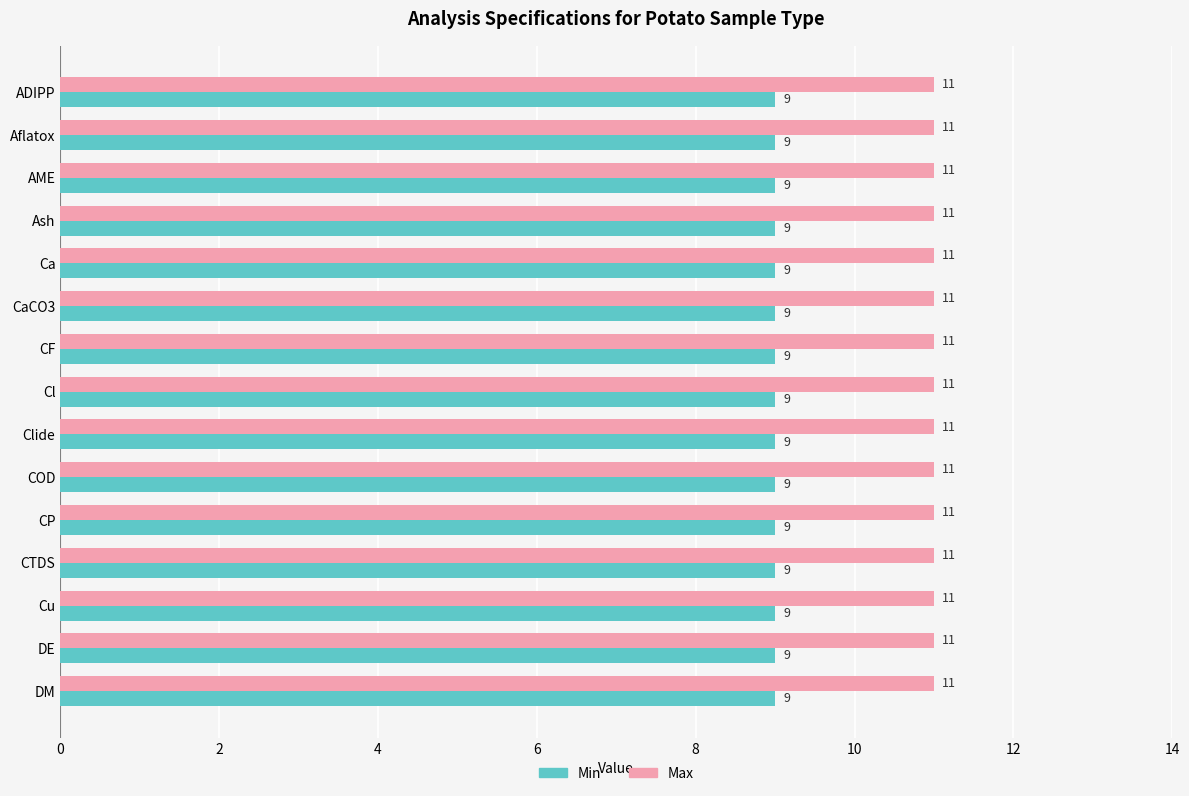

What is the average value of the Min series?

9